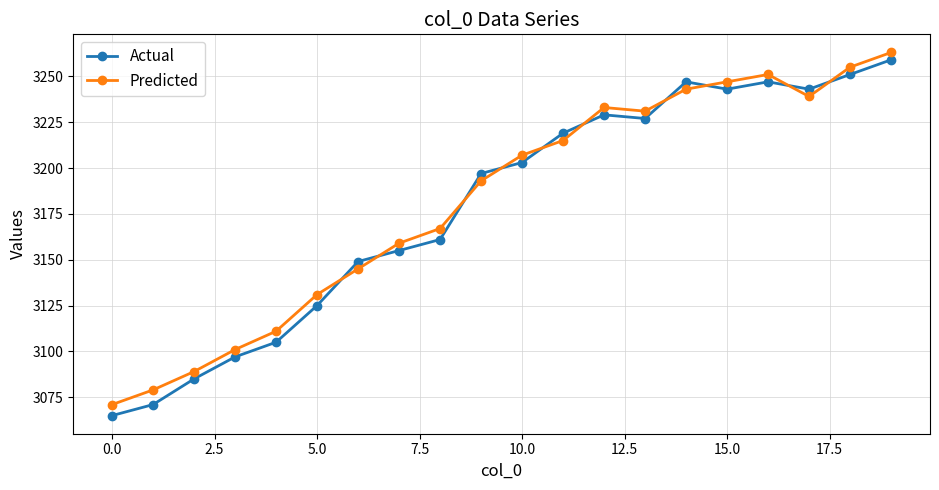

Reading left to right, extract all data points from this chart.

Actual: 3065	3071	3085	3097	3105	3125	3149	3155	3161	3197	3203	3219	3229	3227	3247	3243	3247	3243	3251	3259
Predicted: 3071	3079	3089	3101	3111	3131	3145	3159	3167	3193	3207	3215	3233	3231	3243	3247	3251	3239	3255	3263